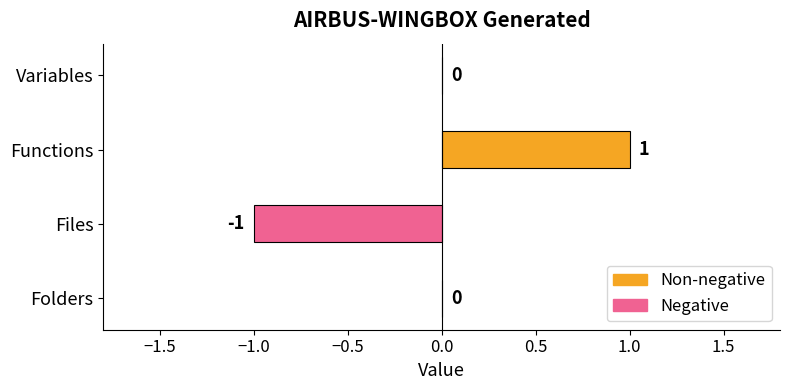

How many categories are shown in the chart?

4